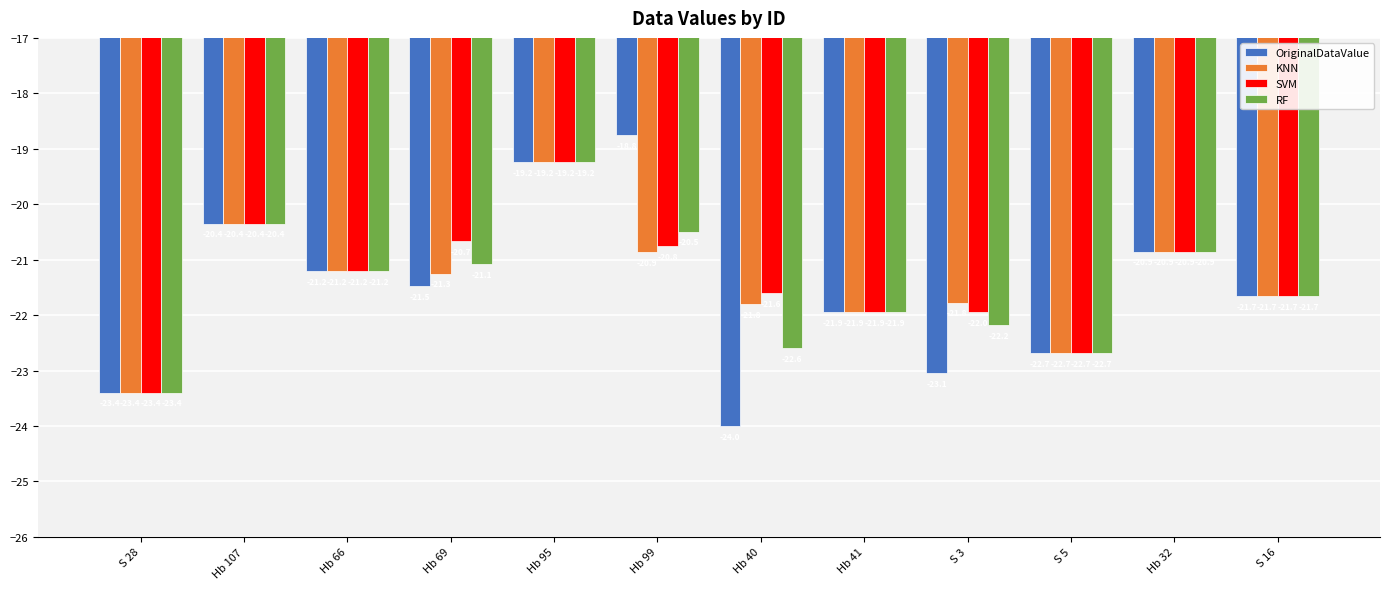

What is the sum of all RF values?

-257.7